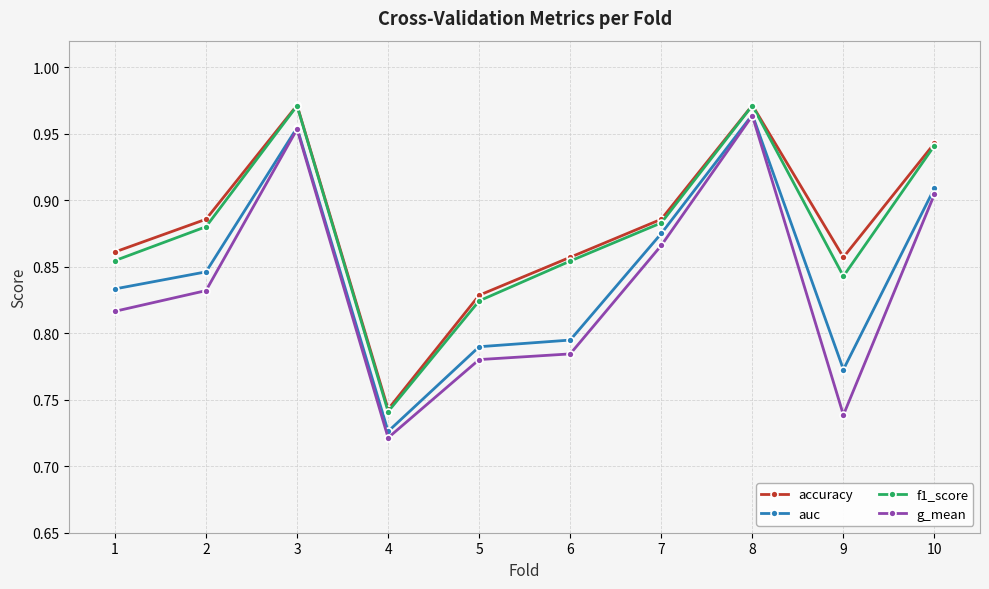

Count the number of categories in the chart.

10